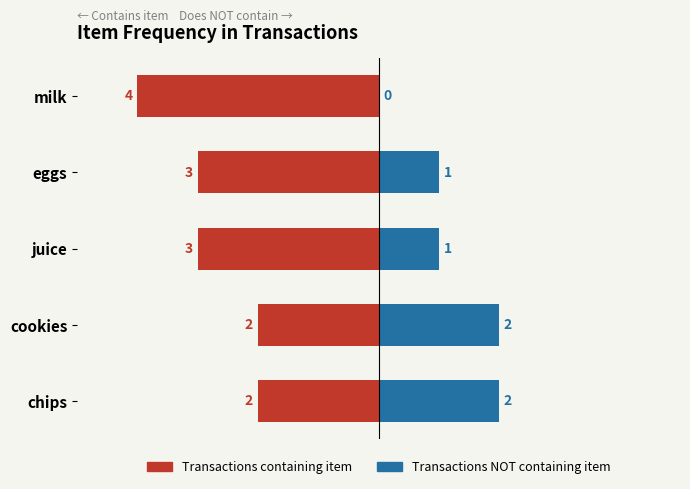

The value of Transactions containing item at chips is -3. True or false?

False